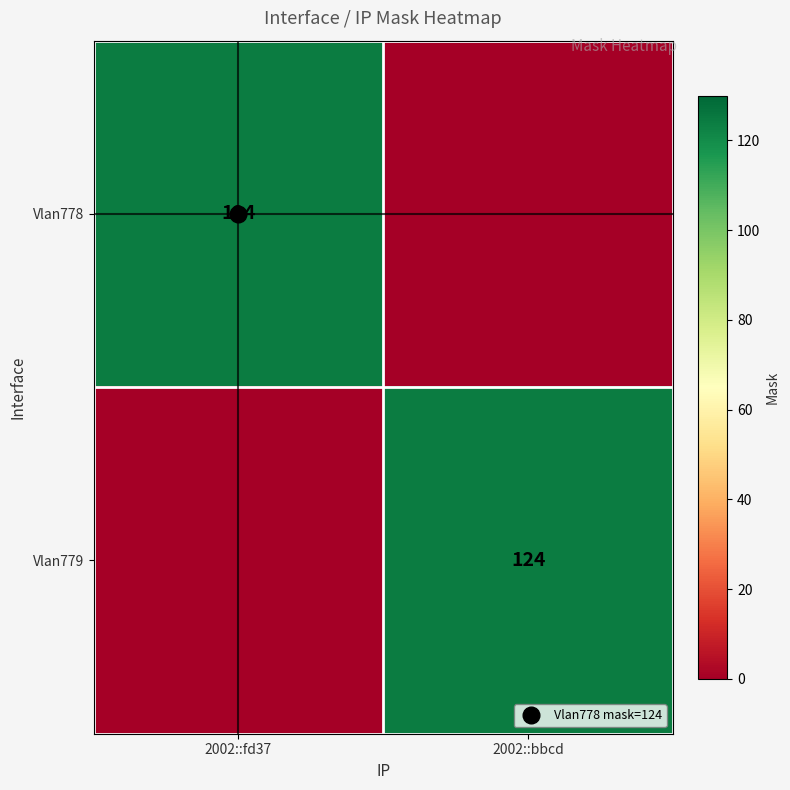

What is the average value of the Vlan779 series?

62